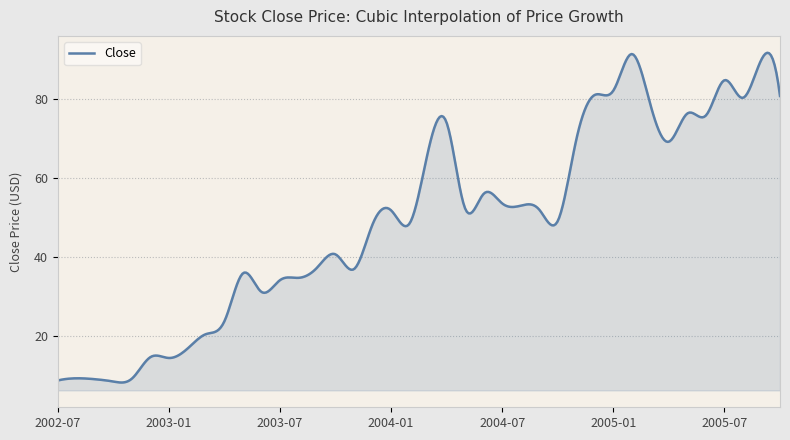

What is the minimum value shown in the chart?

8.1